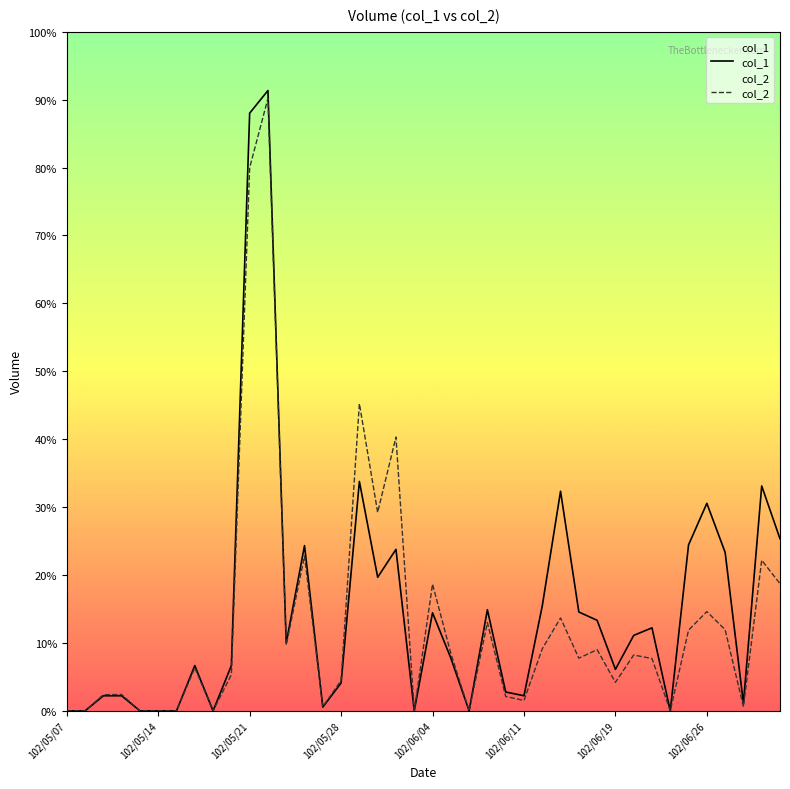

How many lines are shown in the chart?

2